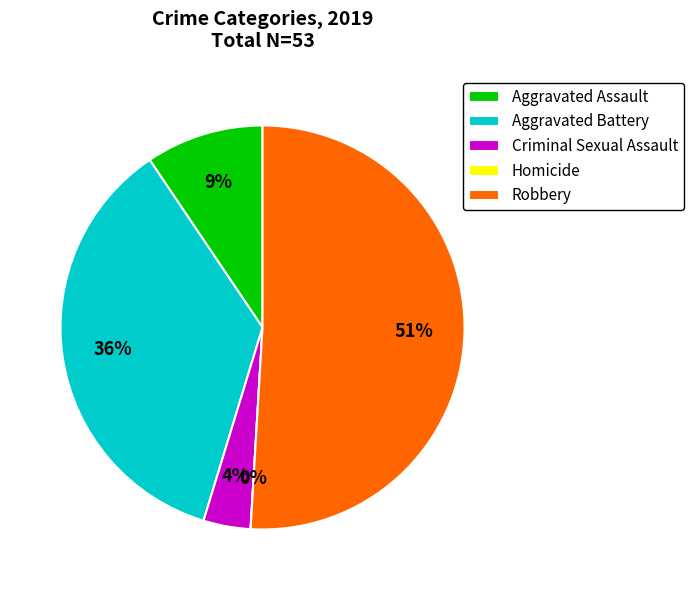

Is it true that Homicide is 8% of the pie?

False